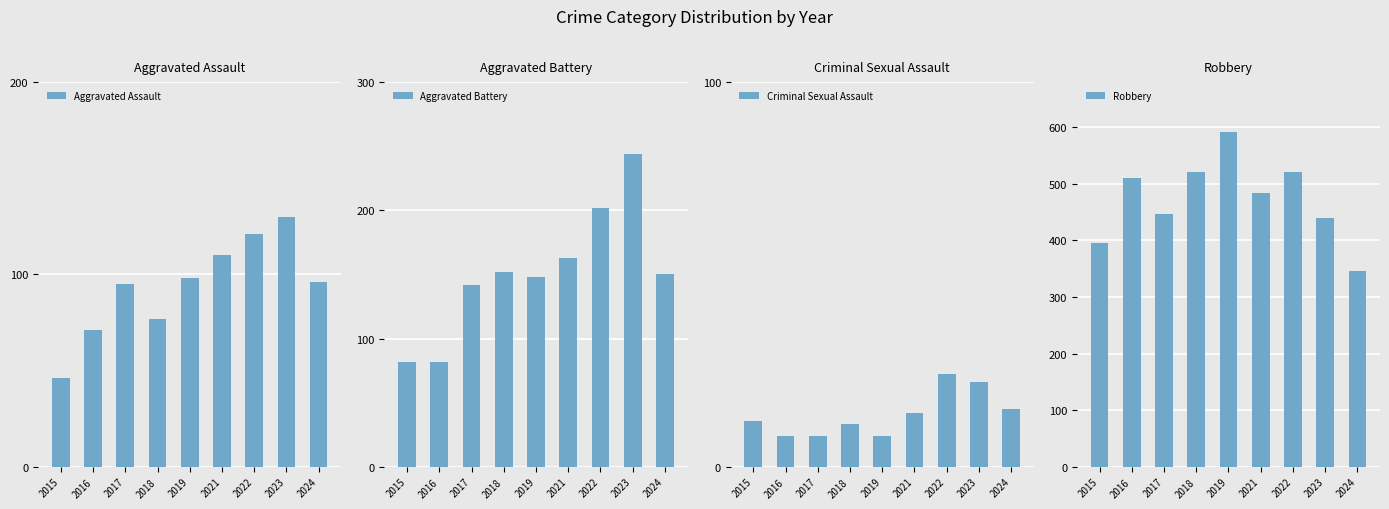

The Aggravated Assault series shows 76 at 2015. True or false?

False